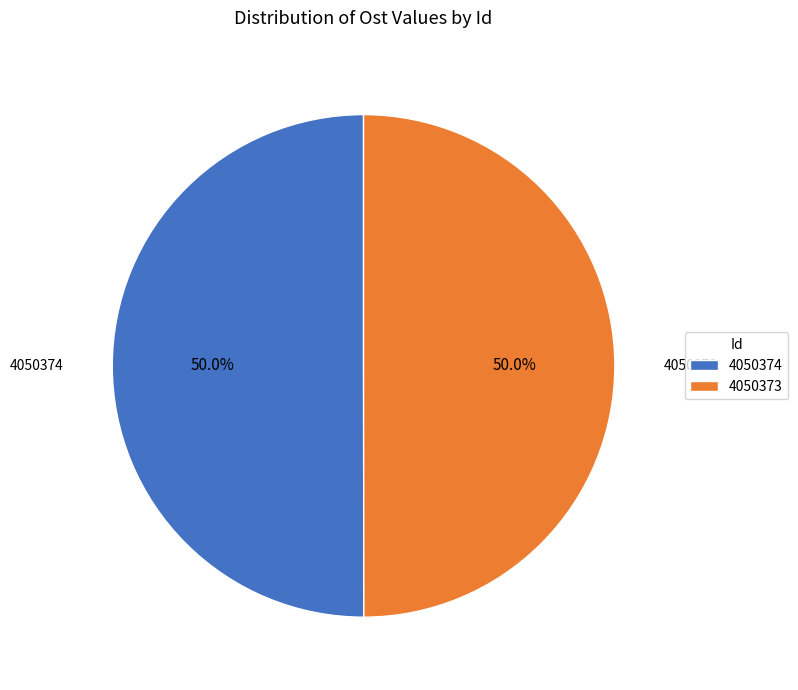

Combined, what portion of the pie is 4050373 and 4050374?

100.0%